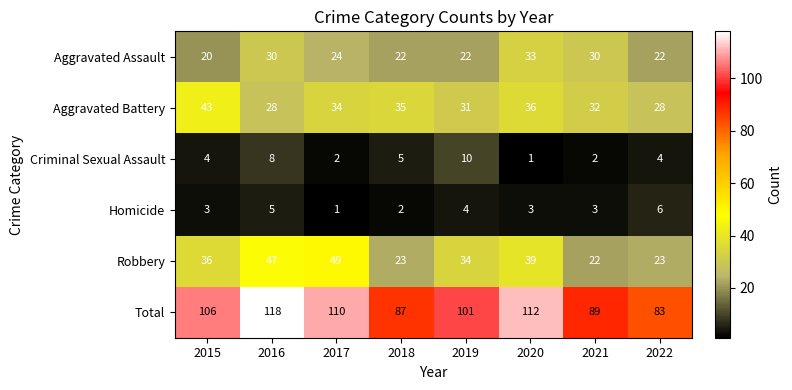

Which series has the largest total across all categories?

Total